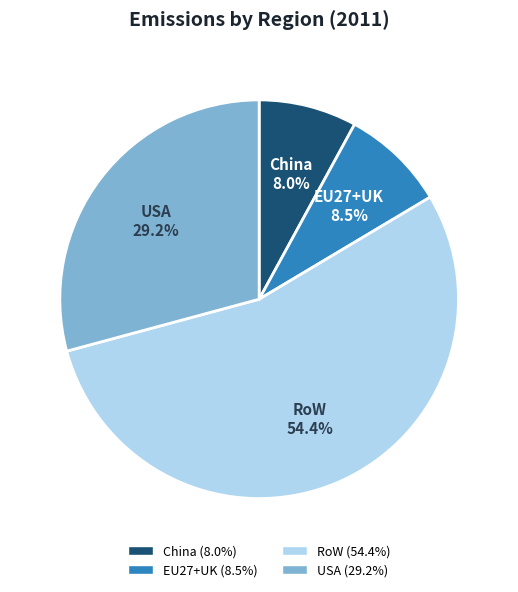

To the nearest percent, what portion does RoW represent?

54%